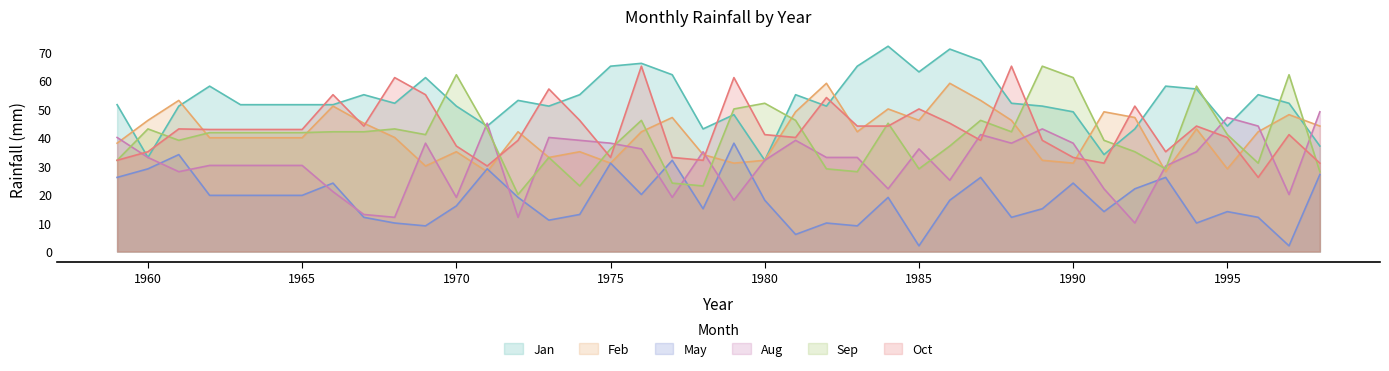

How many times do Jan and Feb cross each other?

7